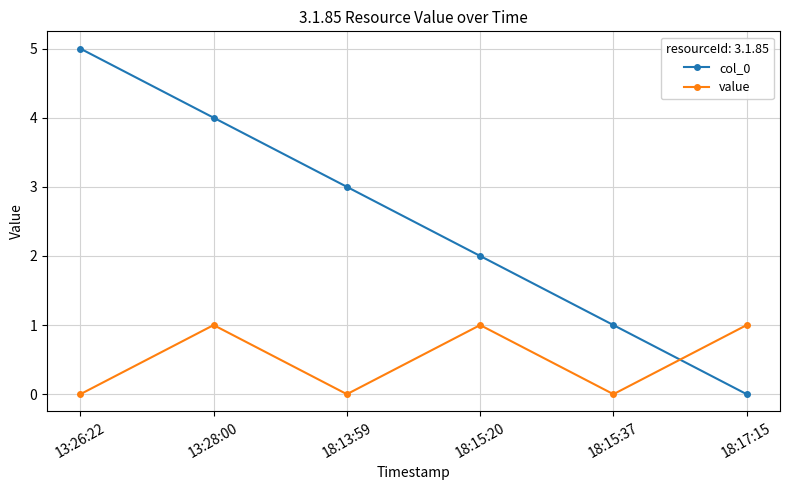

Reading right to left, transcribe all the data shown in this chart.

col_0: 18:17:15=0	18:15:37=1	18:15:20=2	18:13:59=3	13:28:00=4	13:26:22=5
value: 18:17:15=1	18:15:37=0	18:15:20=1	18:13:59=0	13:28:00=1	13:26:22=0